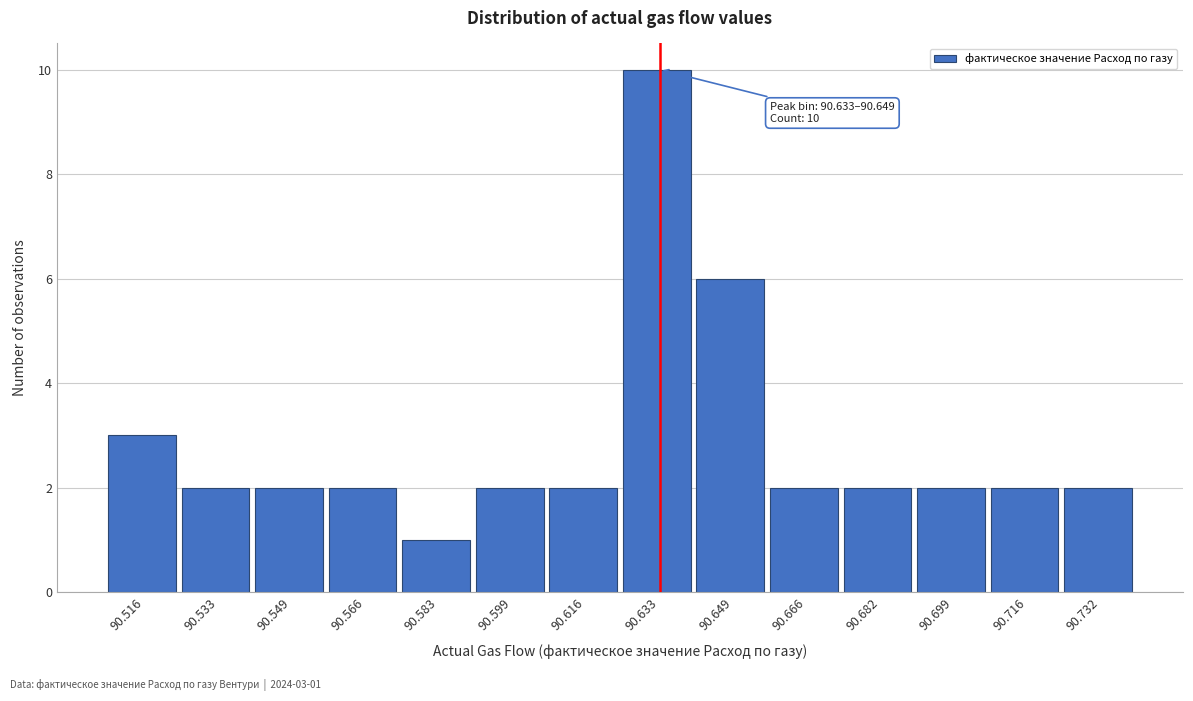

Reading left to right, list all the values displayed in this chart.

3	2	2	2	1	2	2	10	6	2	2	2	2	2